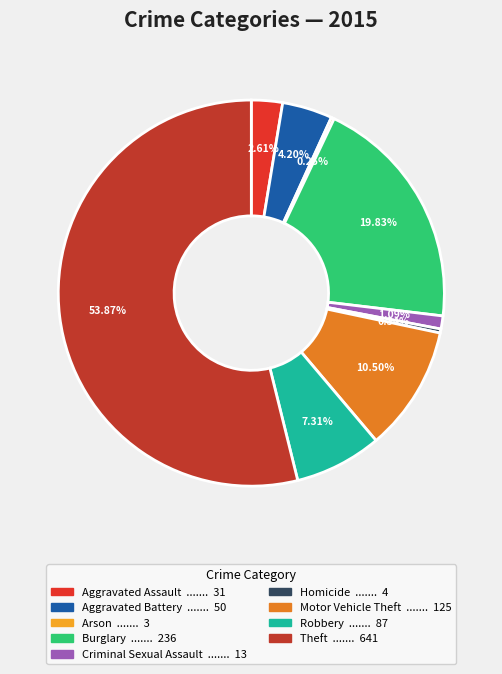

True or false: Robbery accounts for 20% of the total.

False